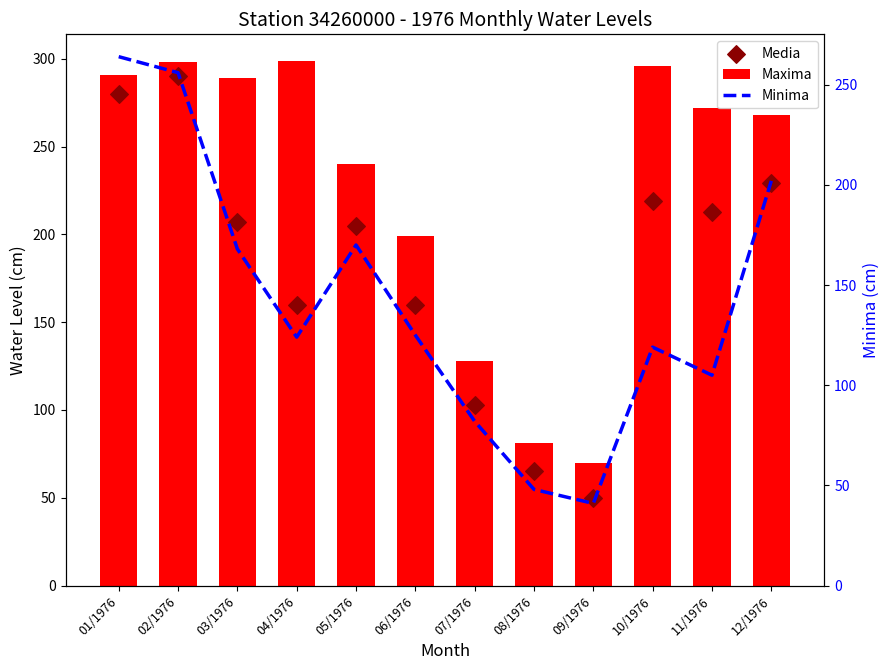

At which category is the sum across all series the highest?

02/1976